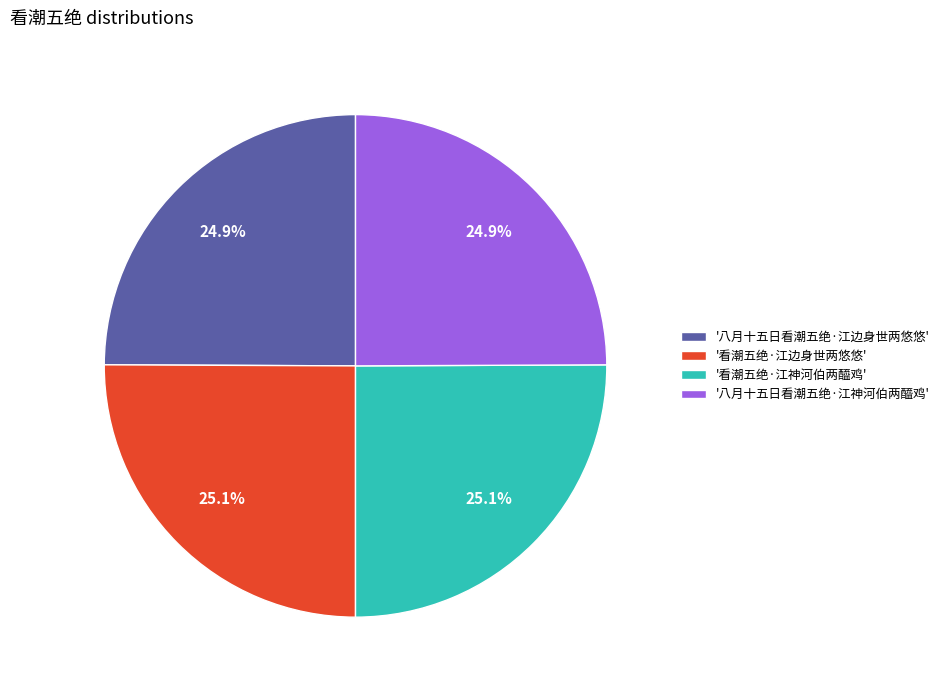

Approximately how many times larger is the value at '八月十五日看潮五绝·江边身世两悠悠' compared to '八月十五日看潮五绝·江神河伯两醯鸡'?

1.0